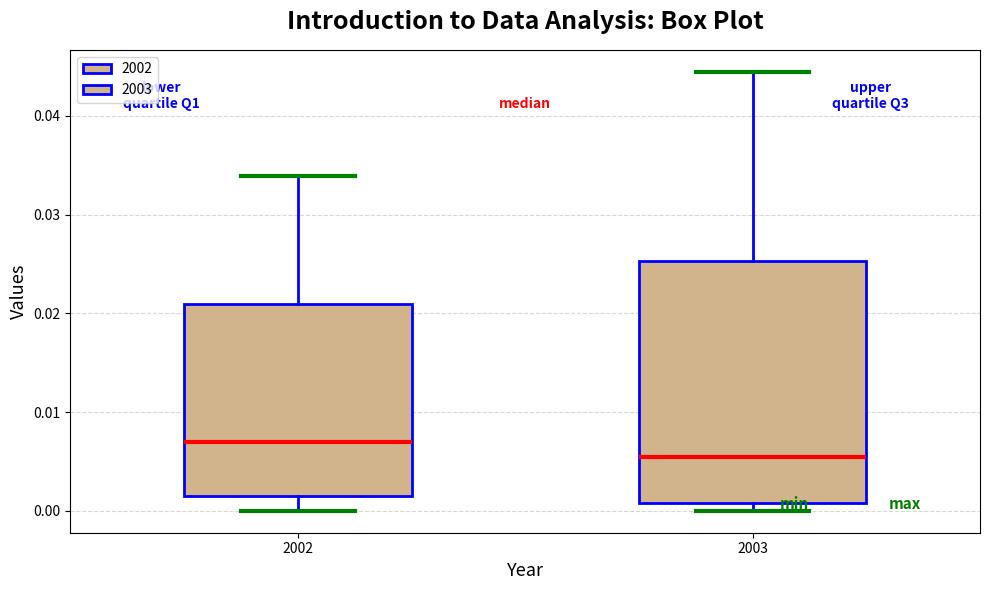

Reading left to right, read every box against the y-axis: the position of its median line, the range the box covers, and the ends of its whiskers. The values are not printed on the chart, so give them approximately, as read against the axis.

2002: median 0.007, box 0.002 to 0.021, whiskers 0.000 to 0.034
2003: median 0.005, box 0.001 to 0.025, whiskers 0.000 to 0.044